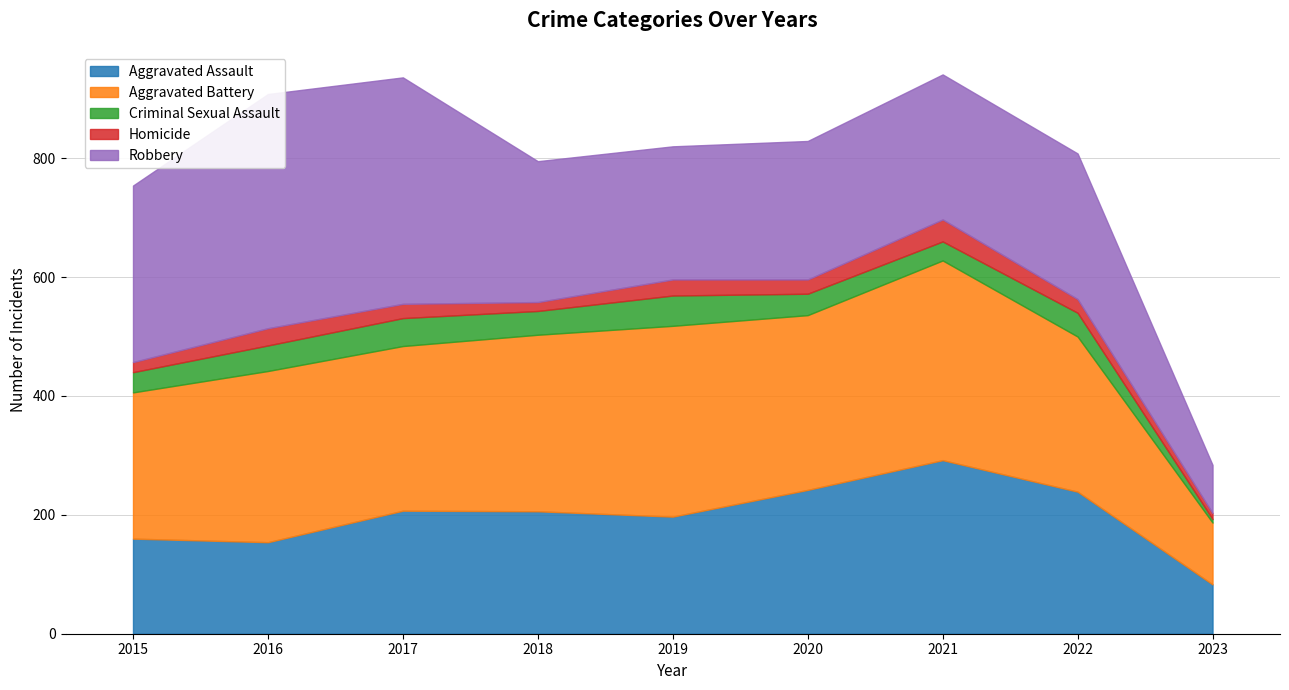

What is the difference between the second highest and second lowest values in the Aggravated Battery series?

75